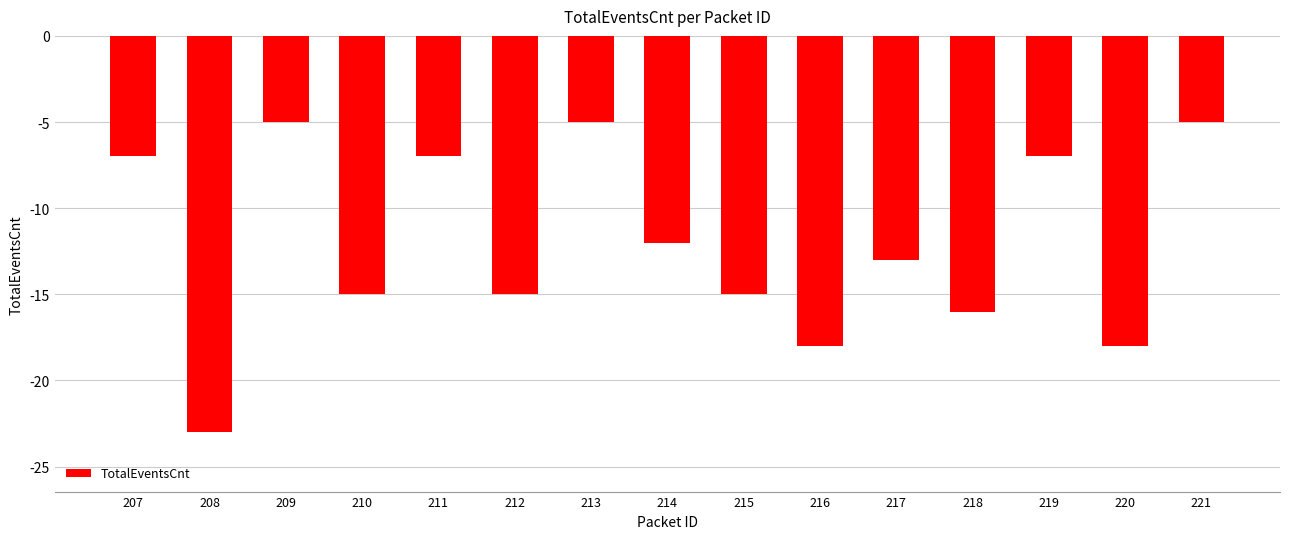

Where does the data first go above -13?

207